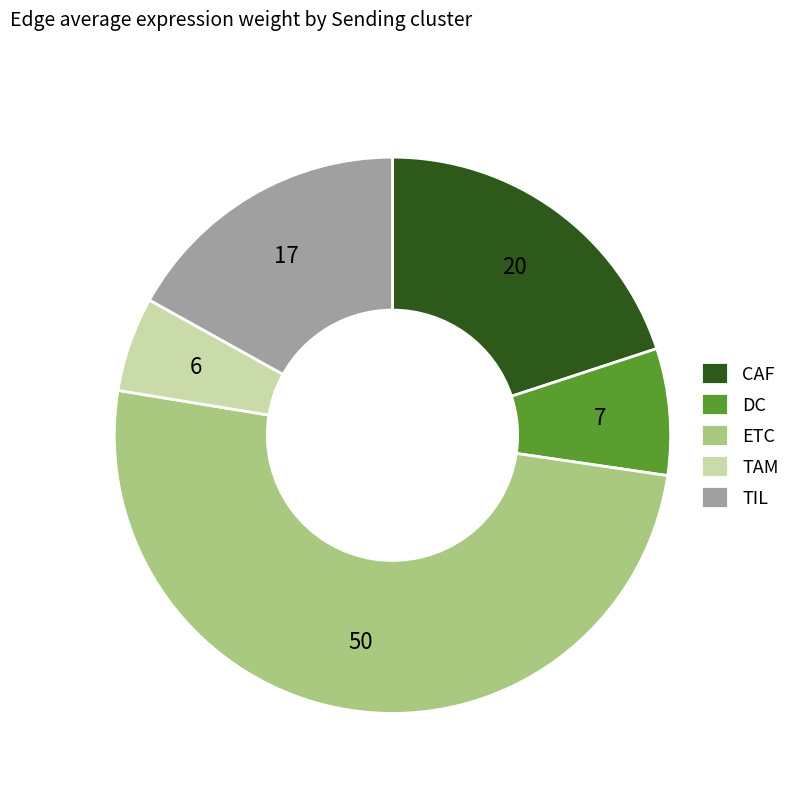

How many segments does this pie chart have?

5